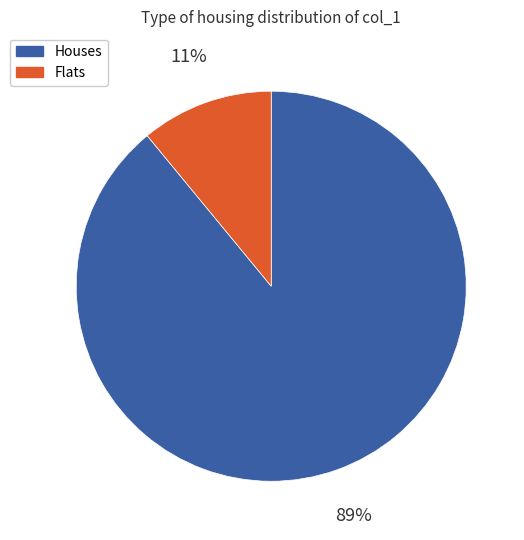

Do Houses and Flats together represent more than half of the pie?

Yes